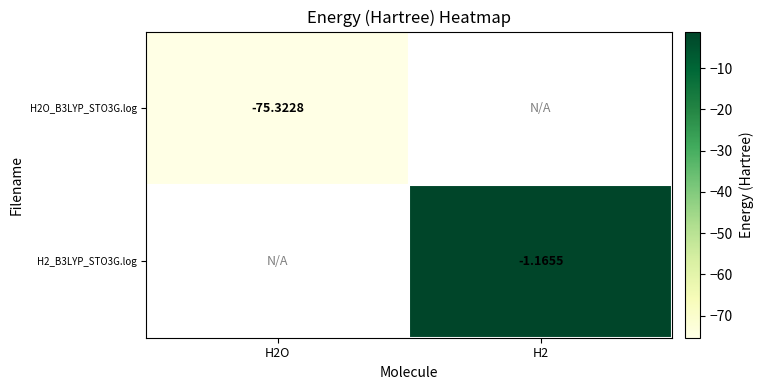

How many categories are shown in the chart?

2